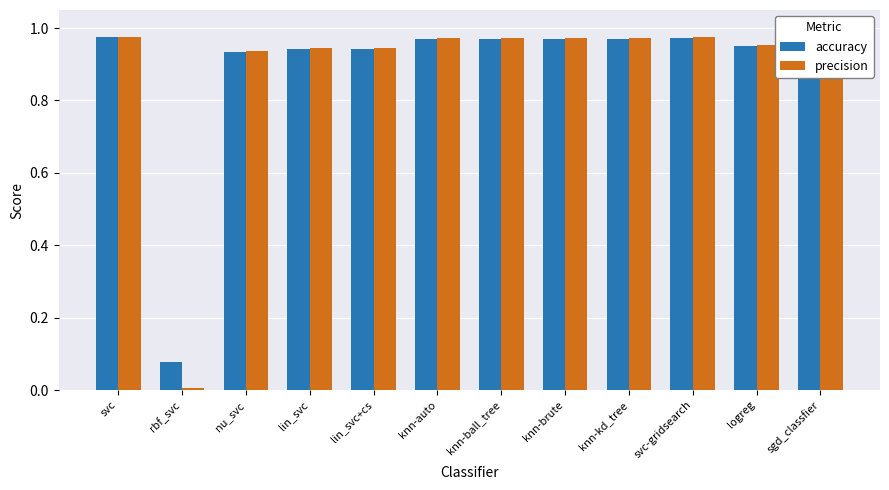

What is the label of the 10th bar from the left?

svc-gridsearch